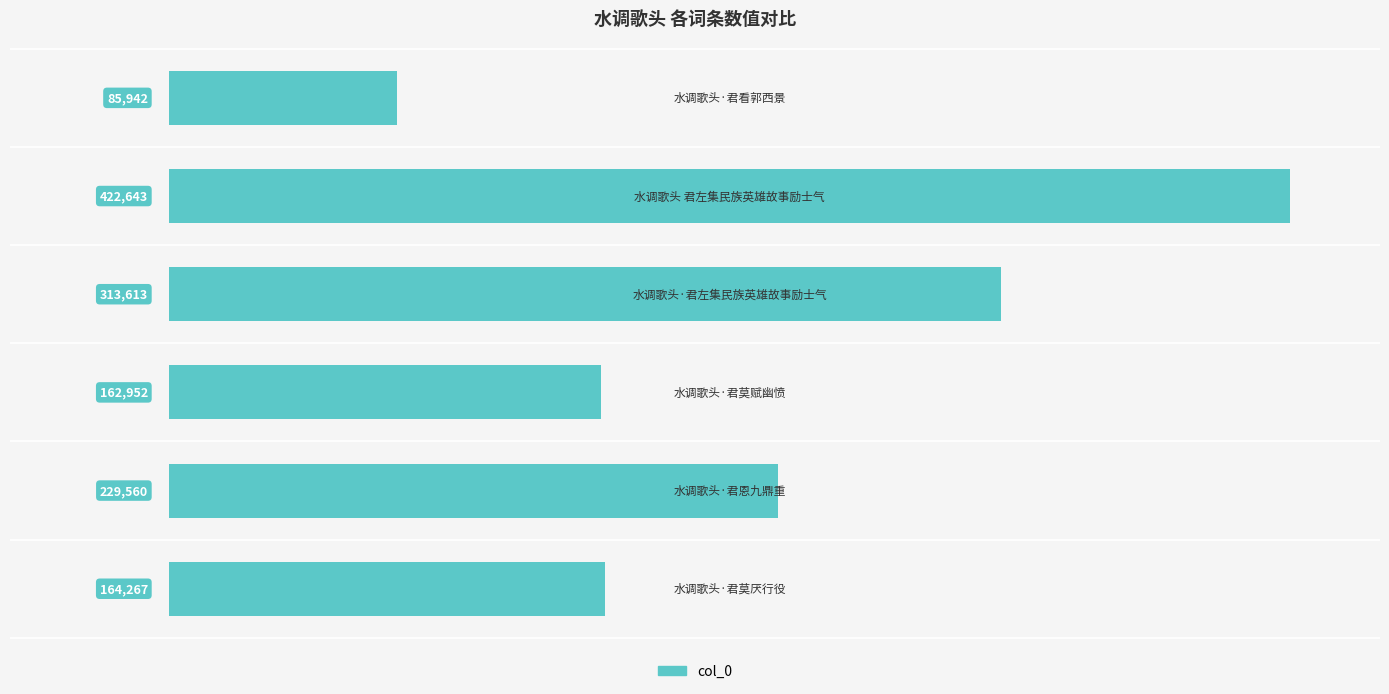

What is the smallest value displayed?

85942